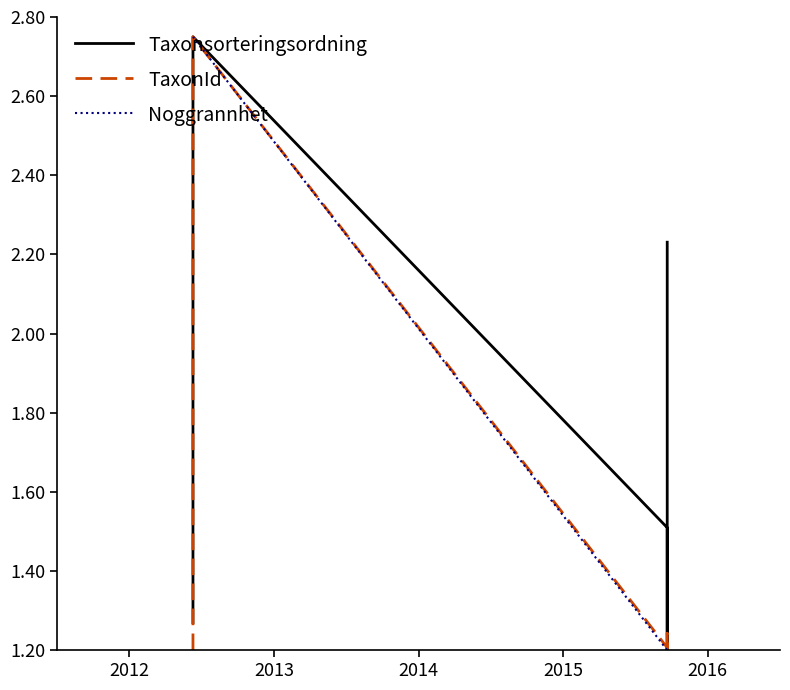

Is it true that Noggrannhet equals 1.2 at 2016?

True